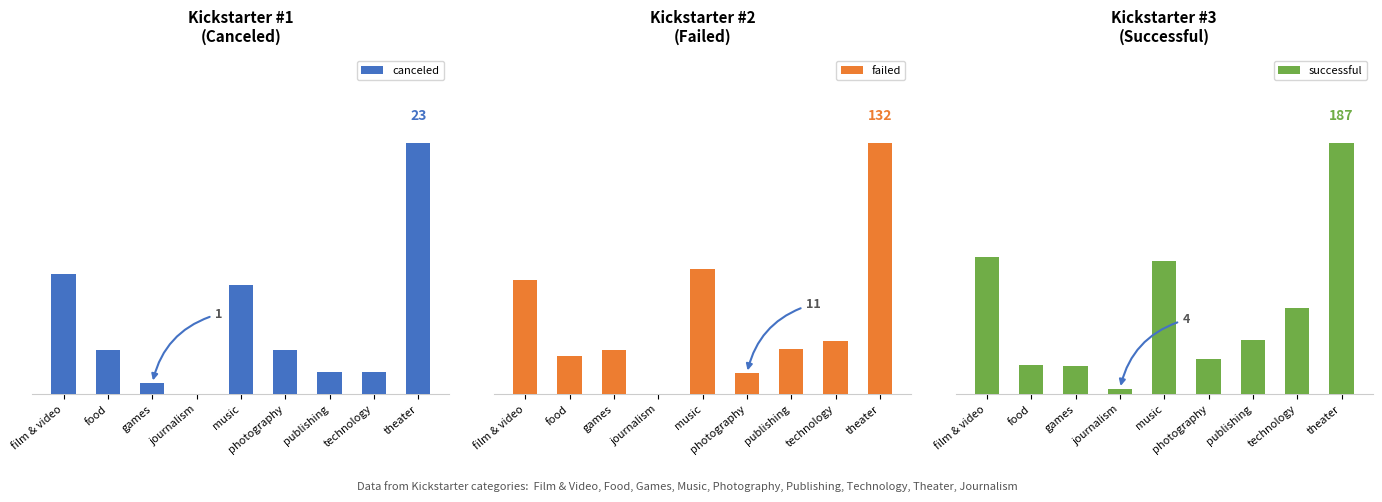

List the labels in order of failed value, largest first.

theater, music, film & video, technology, publishing, games, food, photography, journalism